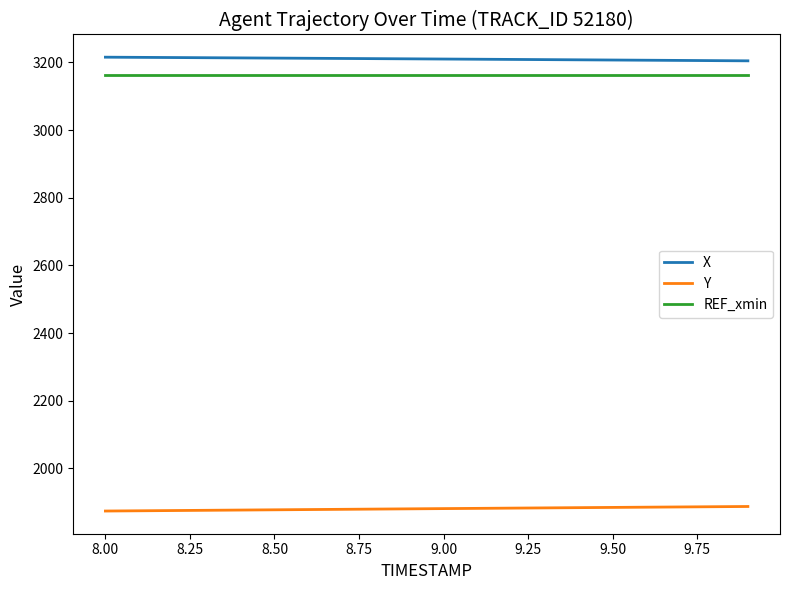

True or false: Y and REF_xmin cross at least once.

False